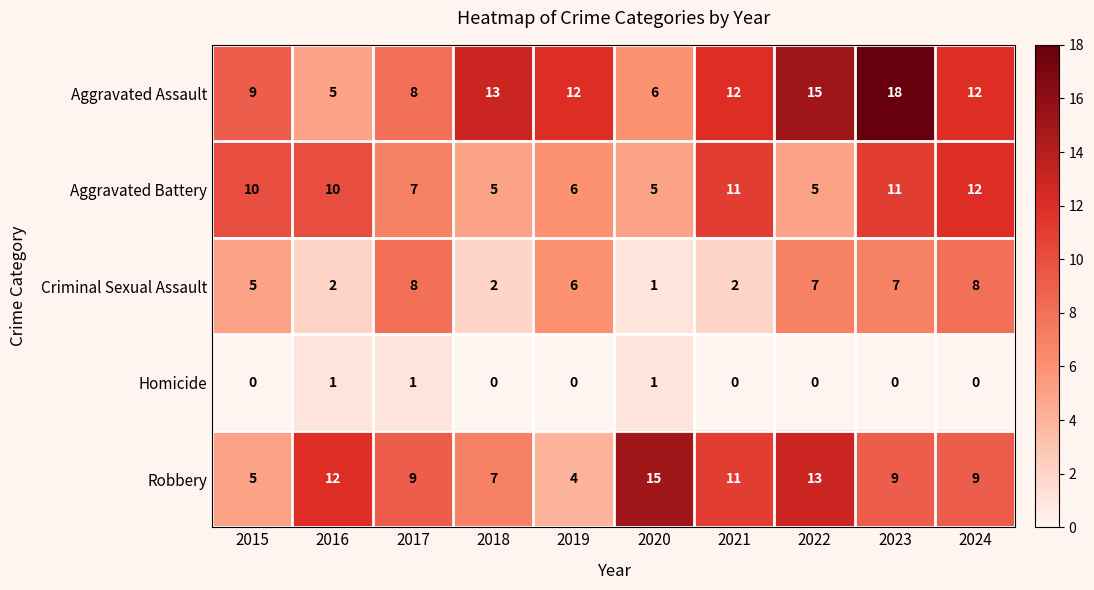

Which series has the largest total across all categories?

Aggravated Assault